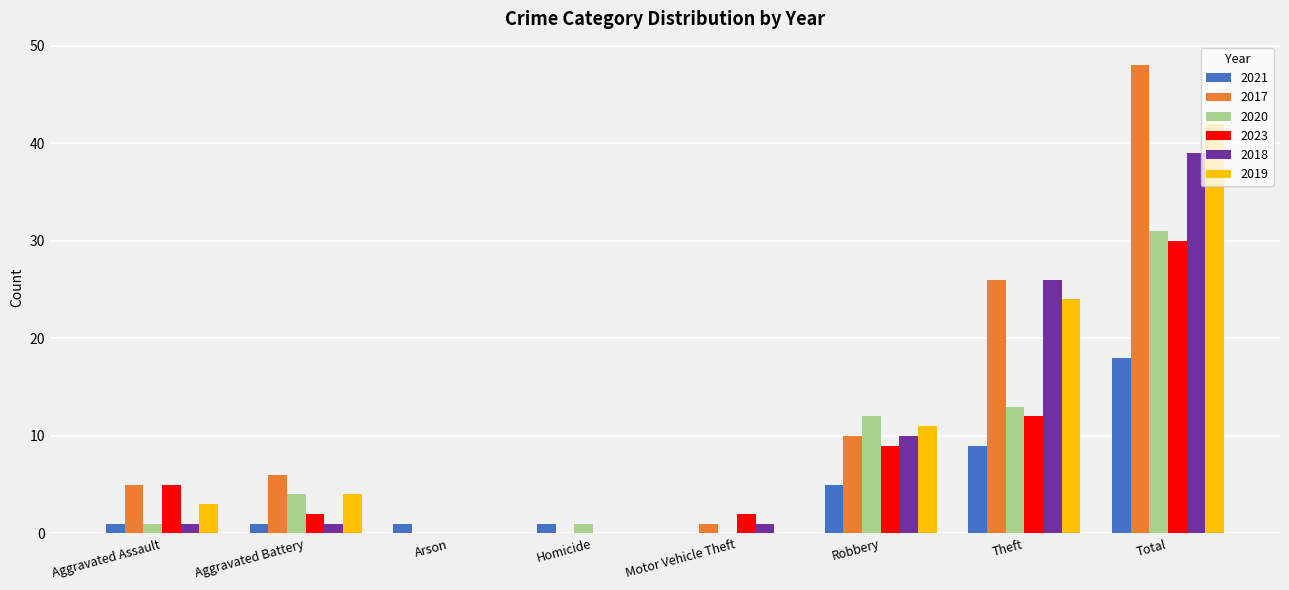

What is the average value of the 2020 series?

8